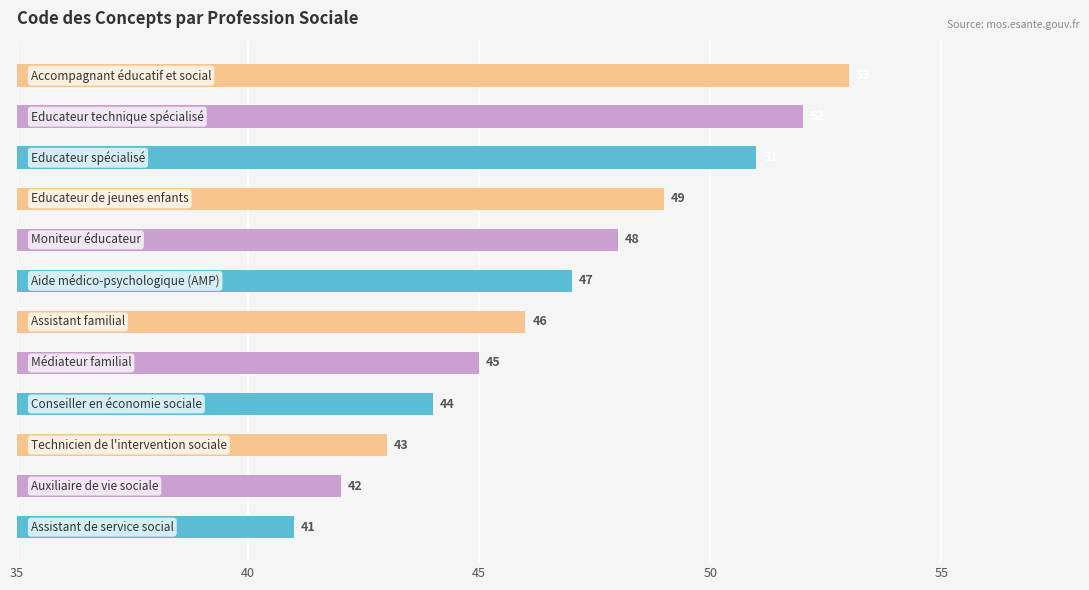

What is the difference between the second highest and minimum values?

11